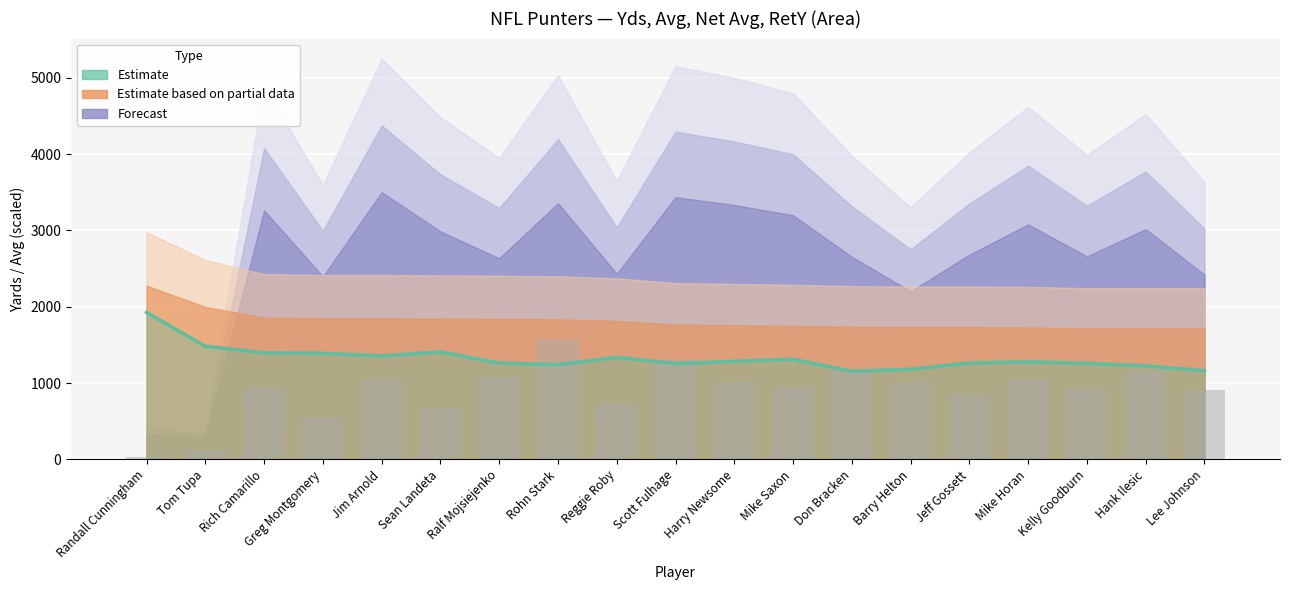

What is the difference between the highest and lowest values at Mike Saxon?

367.9